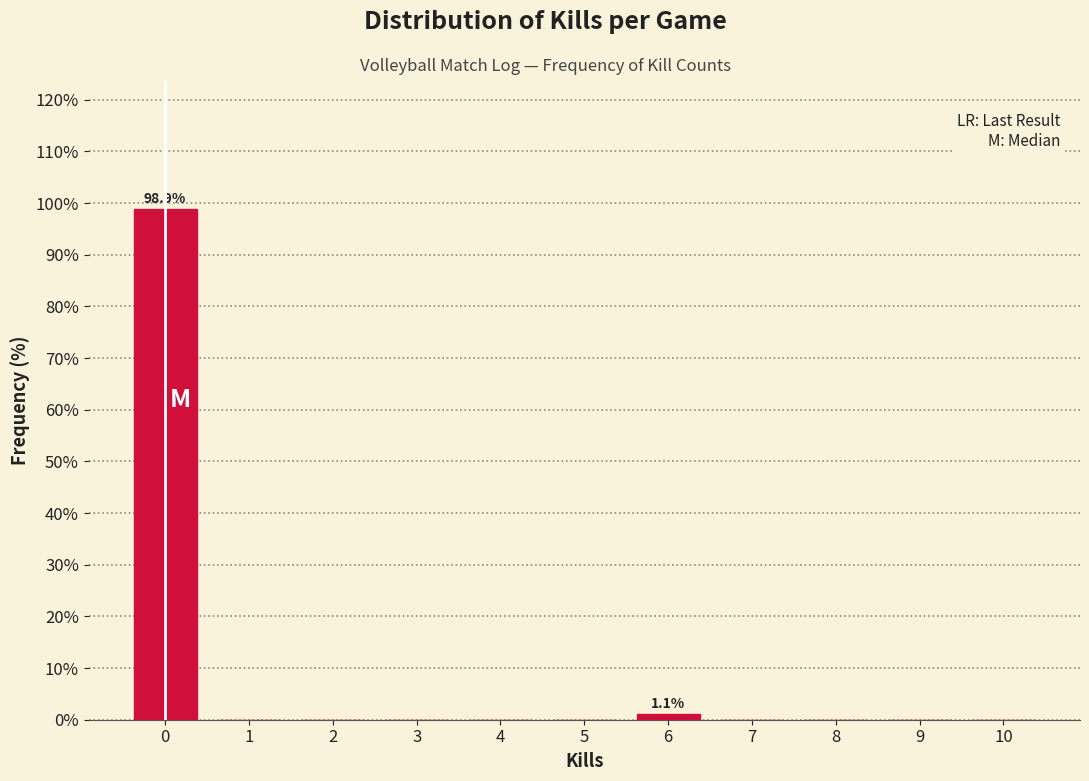

Reading right to left, what are all the values shown in this chart?

10=0.0	9=0.0	8=0.0	7=0.0	6=1.1	5=0.0	4=0.0	3=0.0	2=0.0	1=0.0	0=98.9